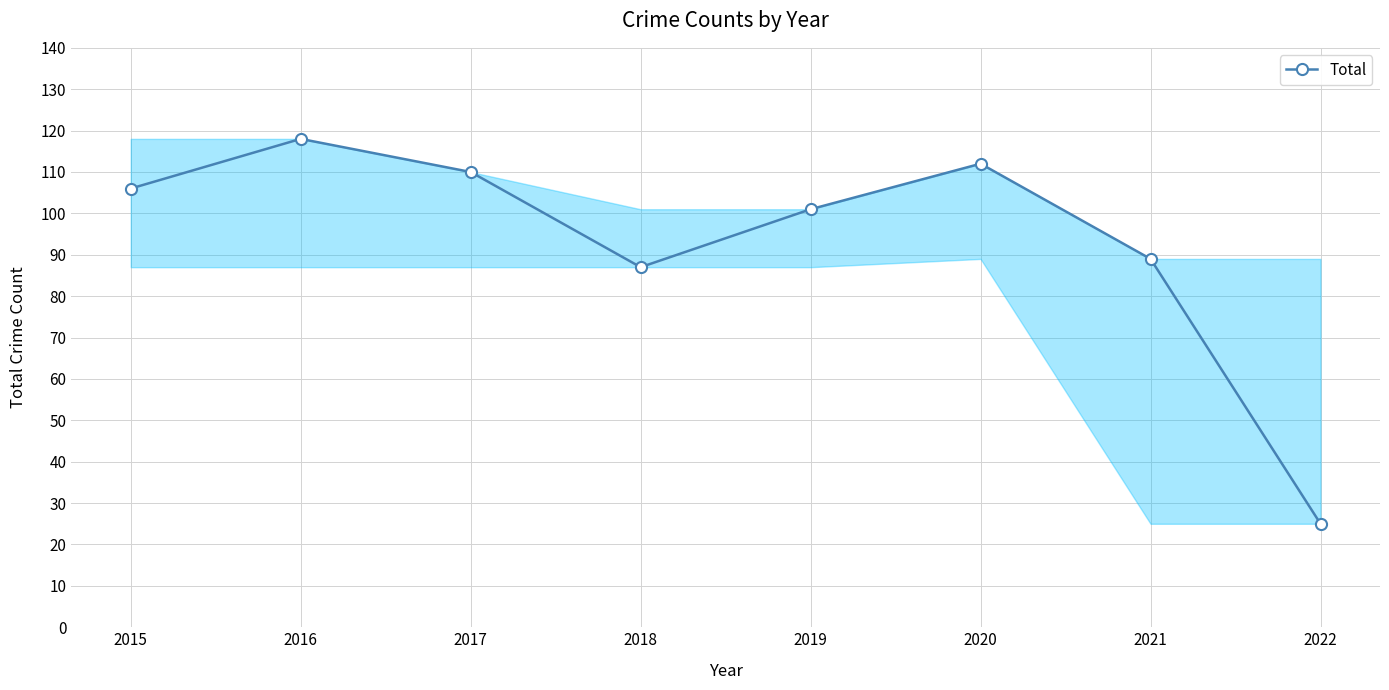

Which category has the lowest value across all series?

2022